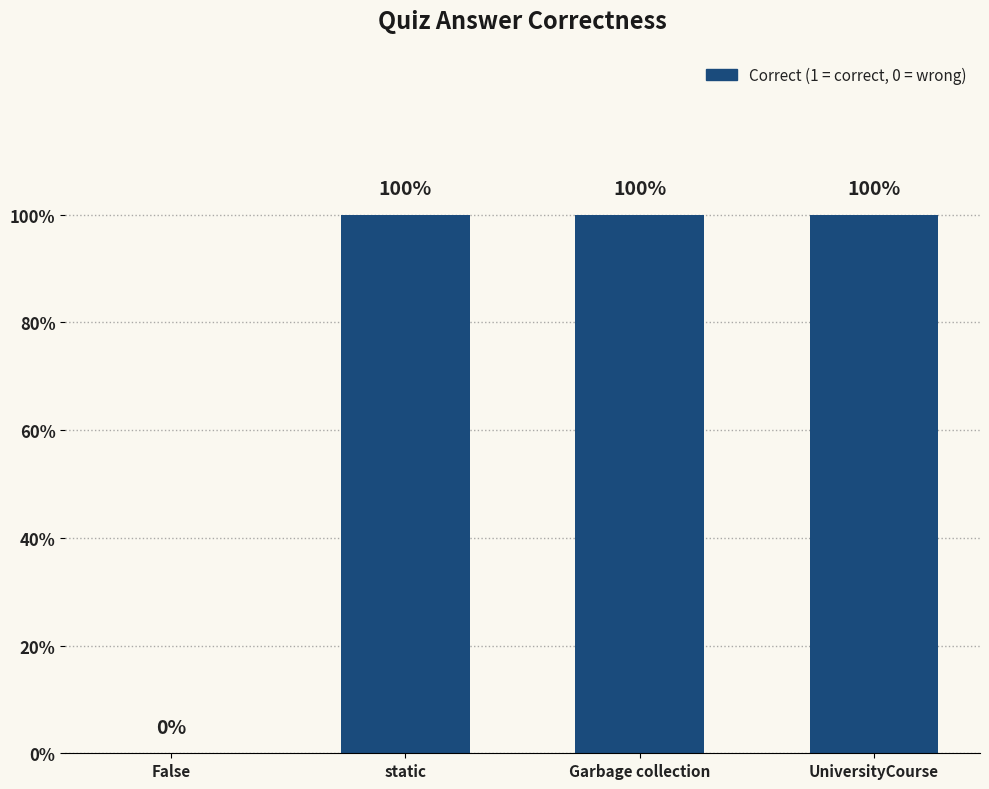

Are the bars horizontal?

No